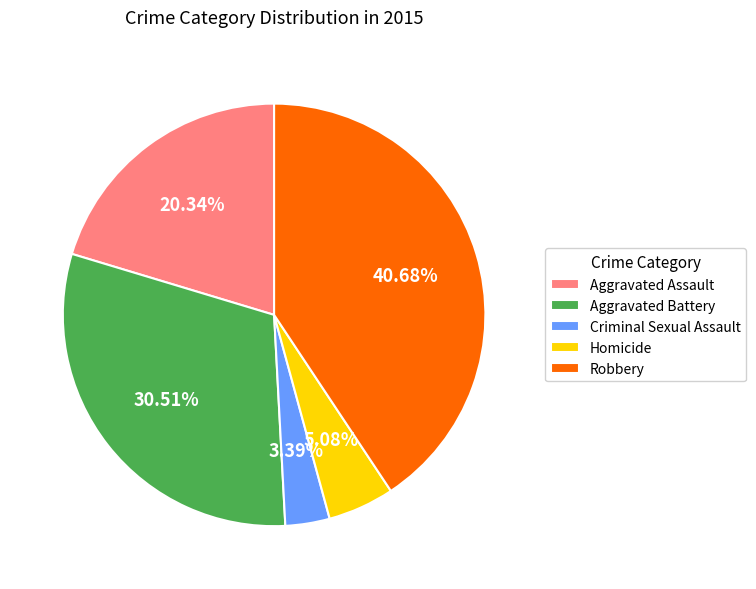

What percentage is the Aggravated Battery slice, to the nearest percent?

31%